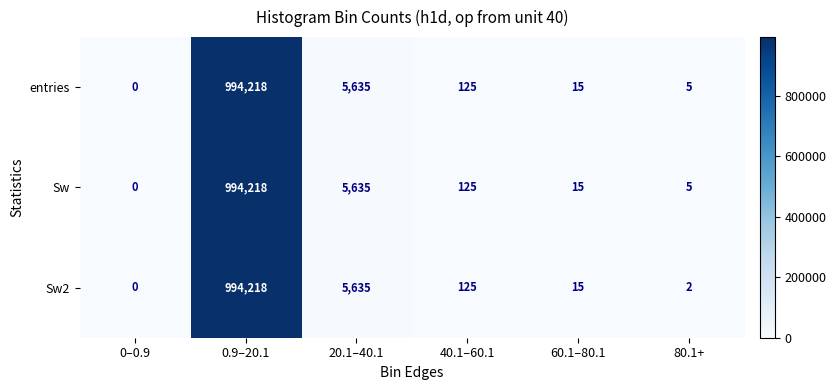

Rank the categories by Sw2 value from lowest to highest.

0–0.9, 80.1+, 60.1–80.1, 40.1–60.1, 20.1–40.1, 0.9–20.1